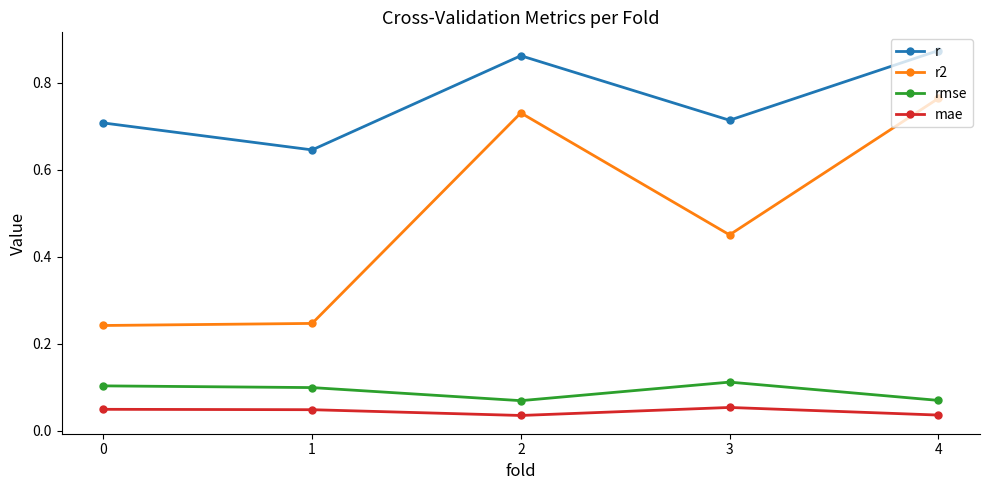

True or false: r has a value of 1.5 at 2.

False